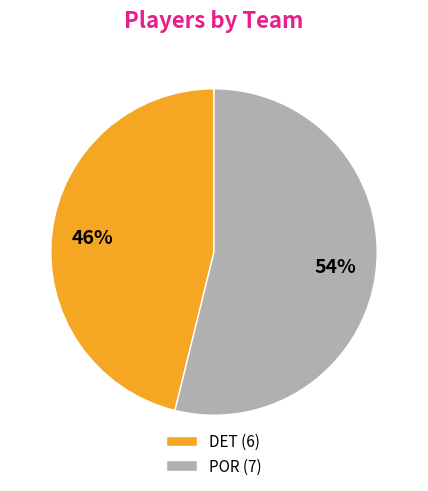

What is the ratio of the value at POR (7) to the value at DET (6)?

1.2